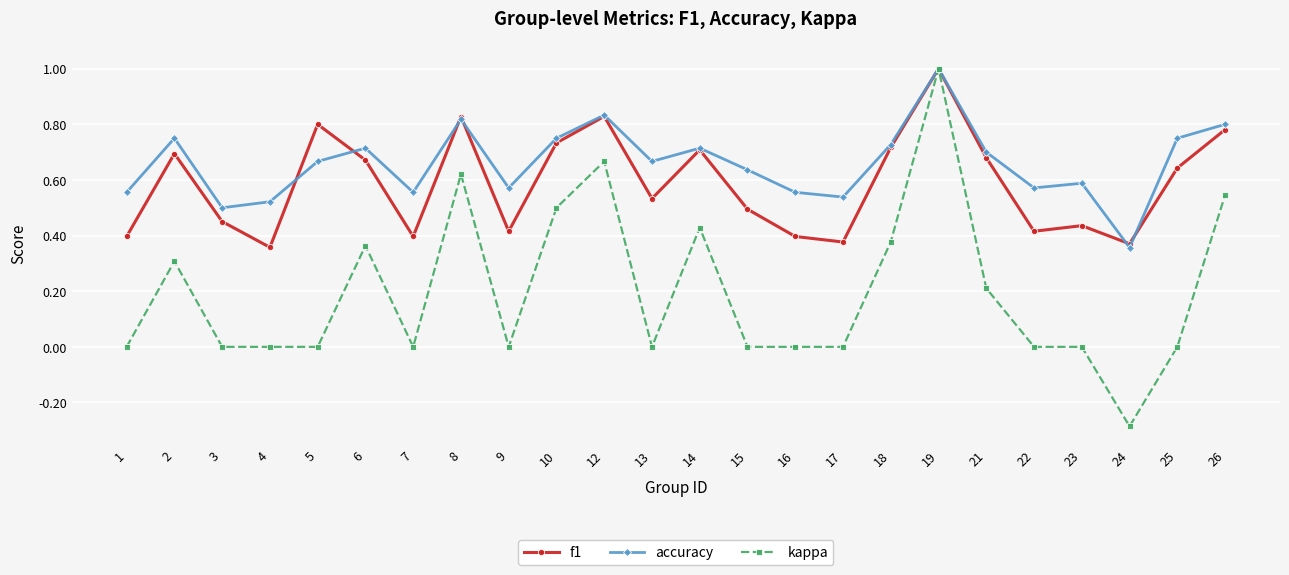

True or false: f1 has a value of 1.5 at 19.

False